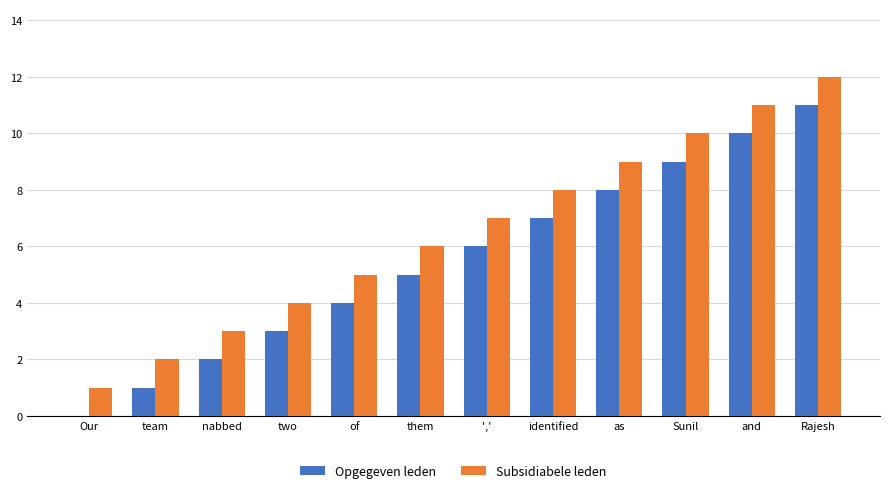

How many groups of bars are there?

12